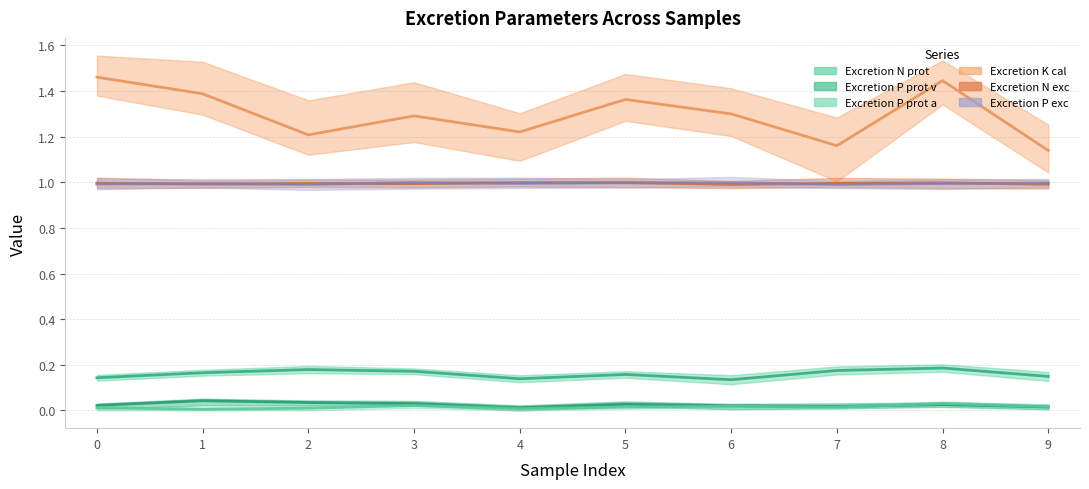

List the series in order of their peak value, highest first.

Excretion K cal, Excretion P exc, Excretion N exc, Excretion N prot, Excretion P prot v, Excretion P prot a